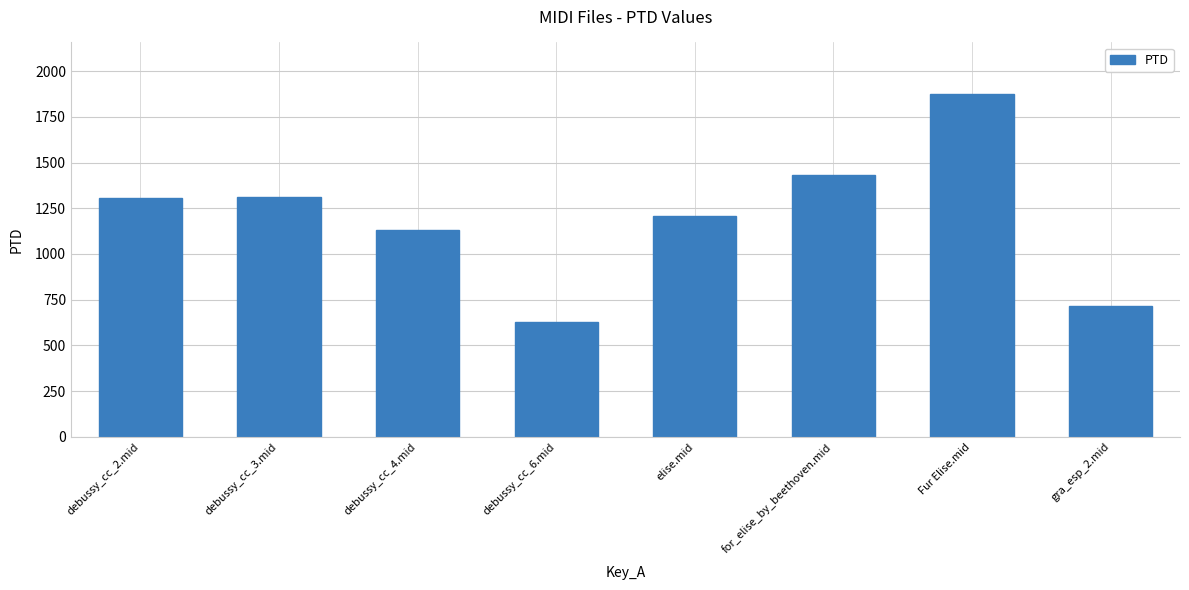

Between Fur Elise.mid and debussy_cc_4.mid, which is larger?

Fur Elise.mid